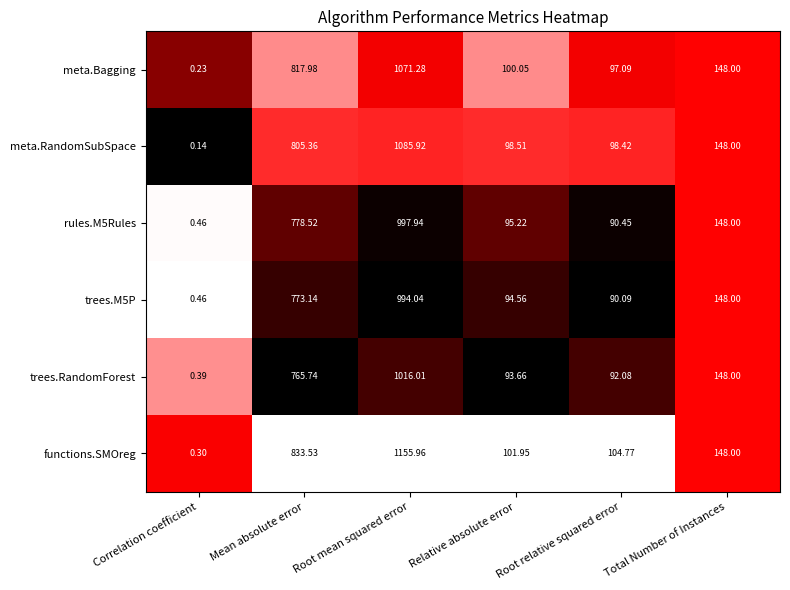

What is the difference between the highest and lowest values at Root mean squared error?

161.9